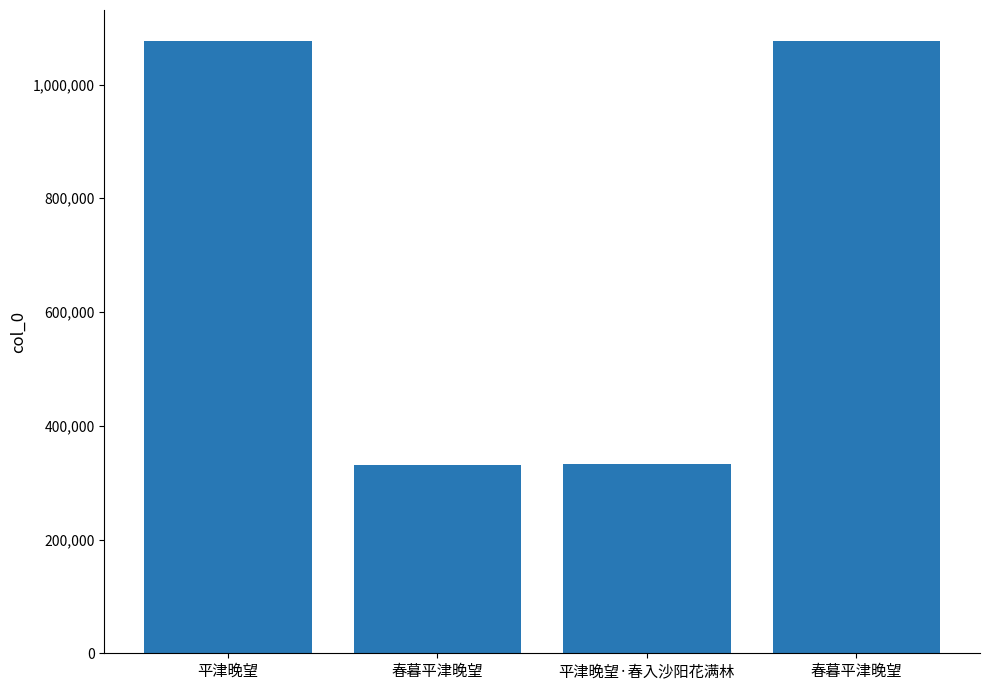

Count the number of data series in this chart.

1